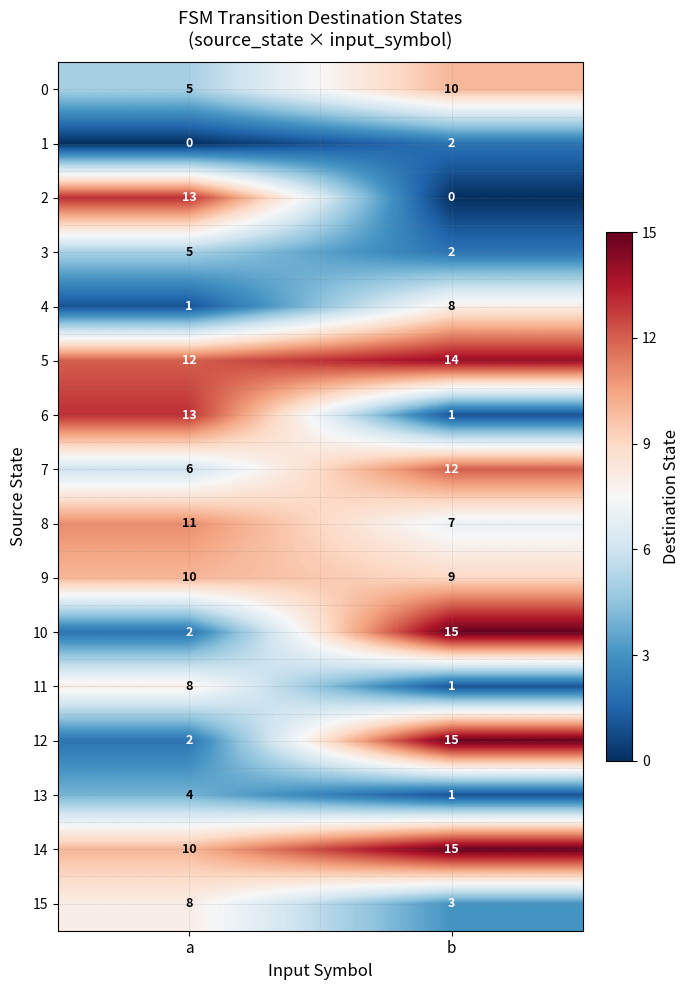

What is the sum of all 4 values?

9